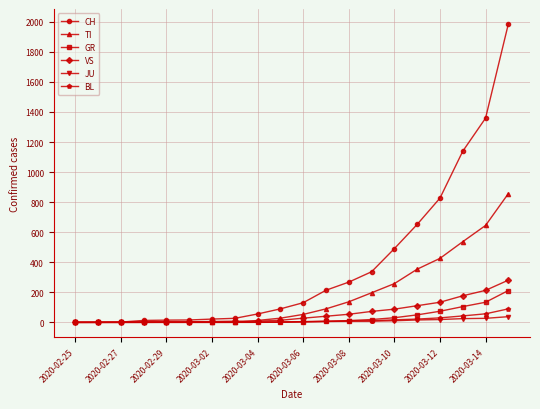

What are all the series names shown in the legend?

CH, TI, GR, VS, JU, BL